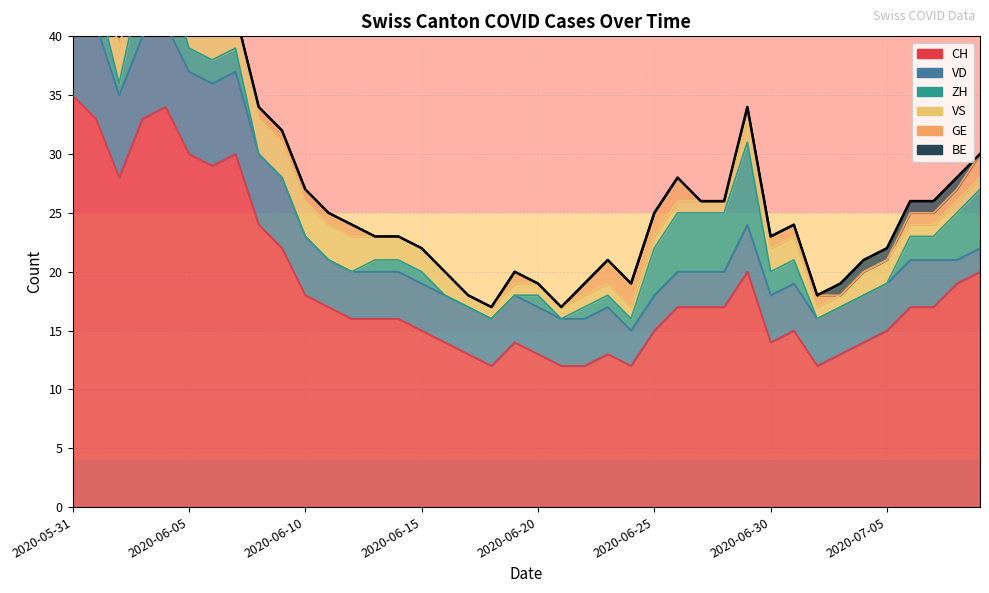

At which label does CH reach its peak?

2020-05-31